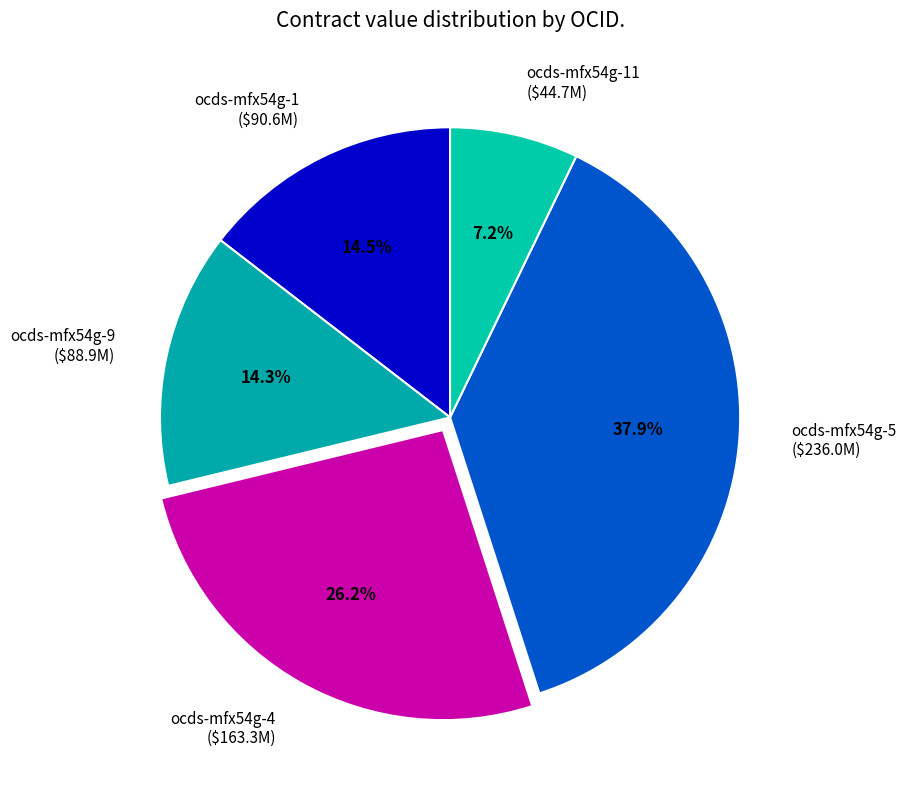

Which slice is the largest?

ocds-mfx54g-5 ($236.0M)